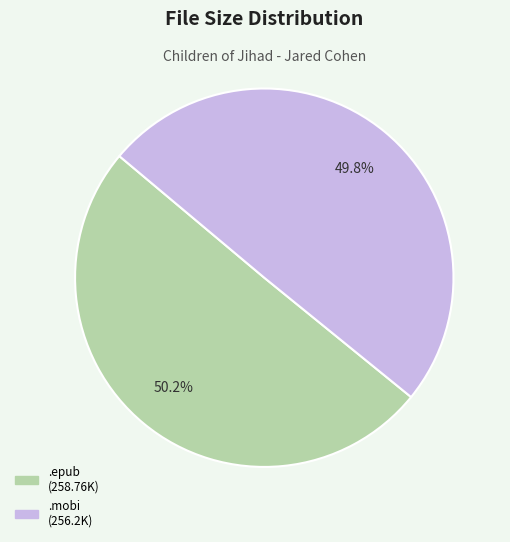

Is there any slice that represents more than half of the pie?

Yes